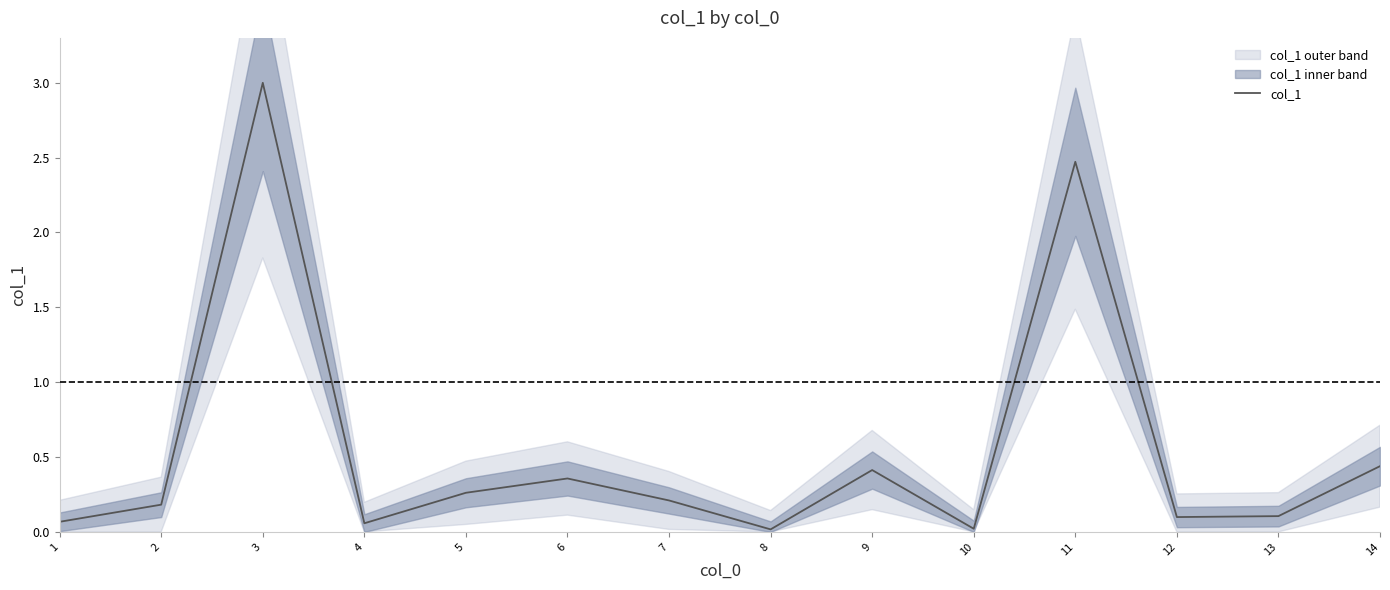

At which category does the data reach its first local valley?

4